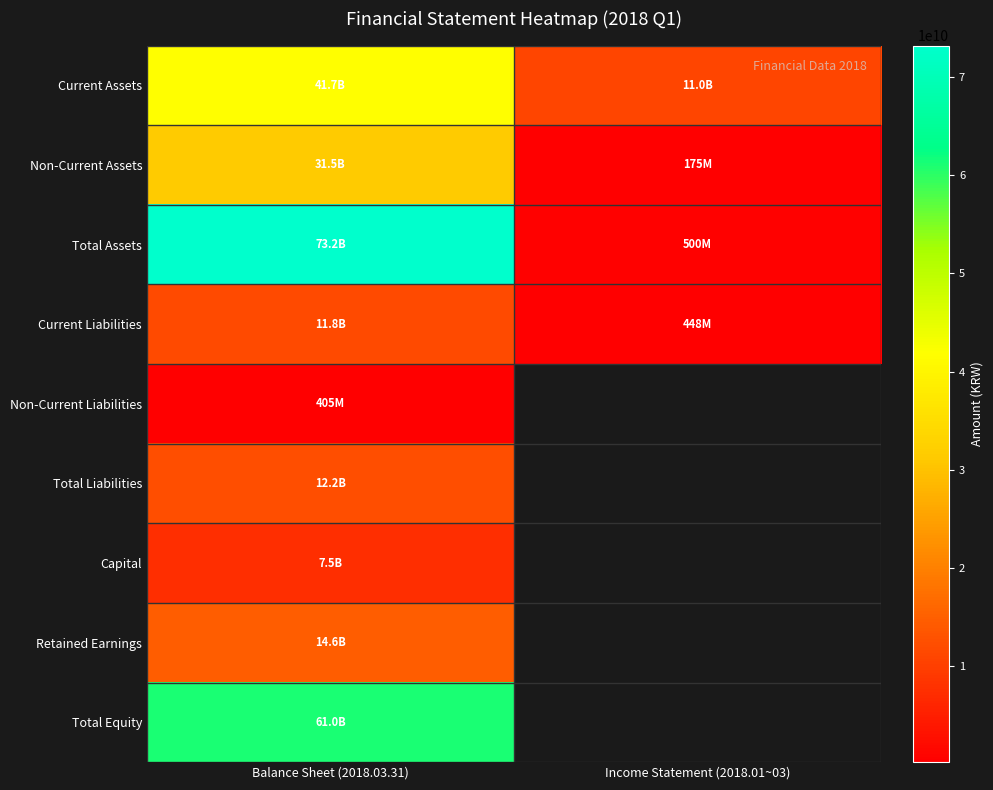

Which series changed the most between Balance Sheet (2018.03.31) and Income Statement (2018.01~03)?

Total Assets